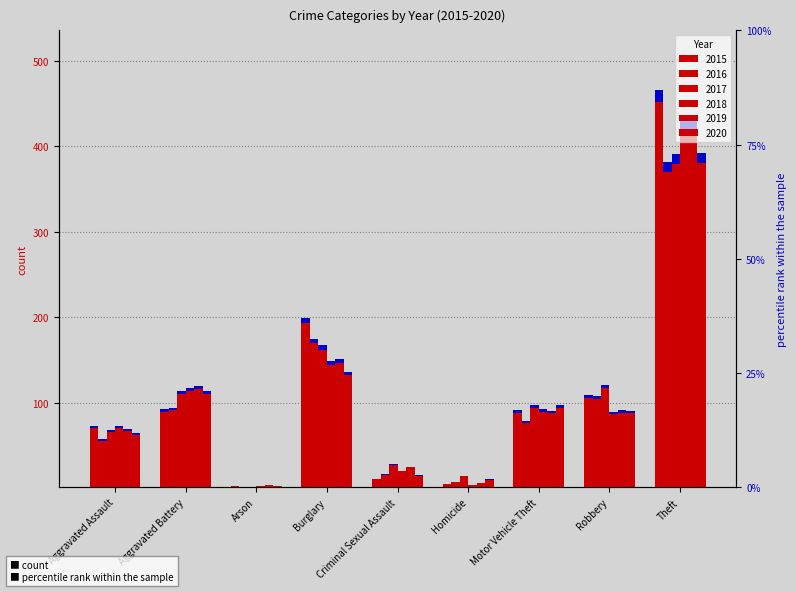

Between Homicide and Motor Vehicle Theft, which series saw the biggest shift?

2018